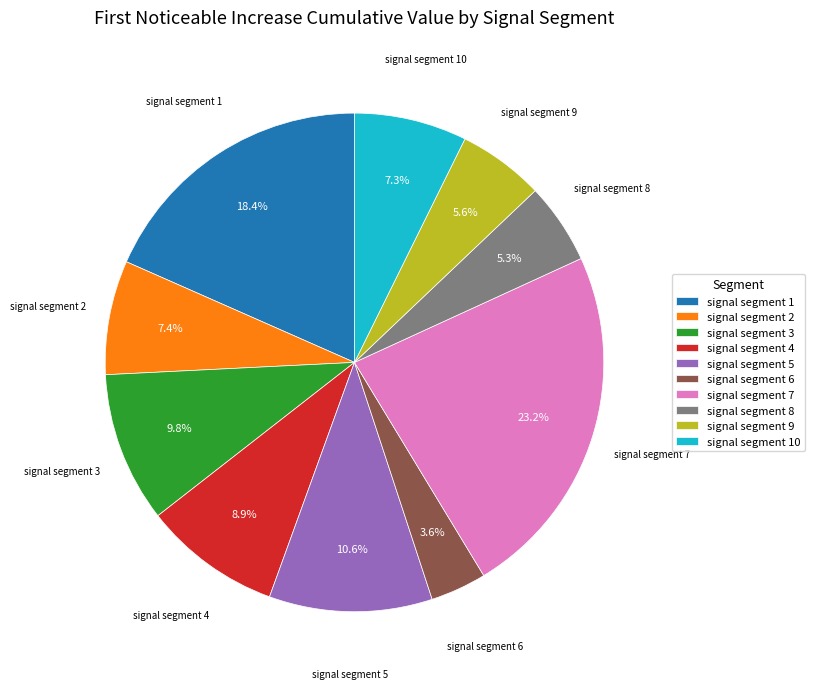

True or false: signal segment 10 accounts for 7% of the total.

True